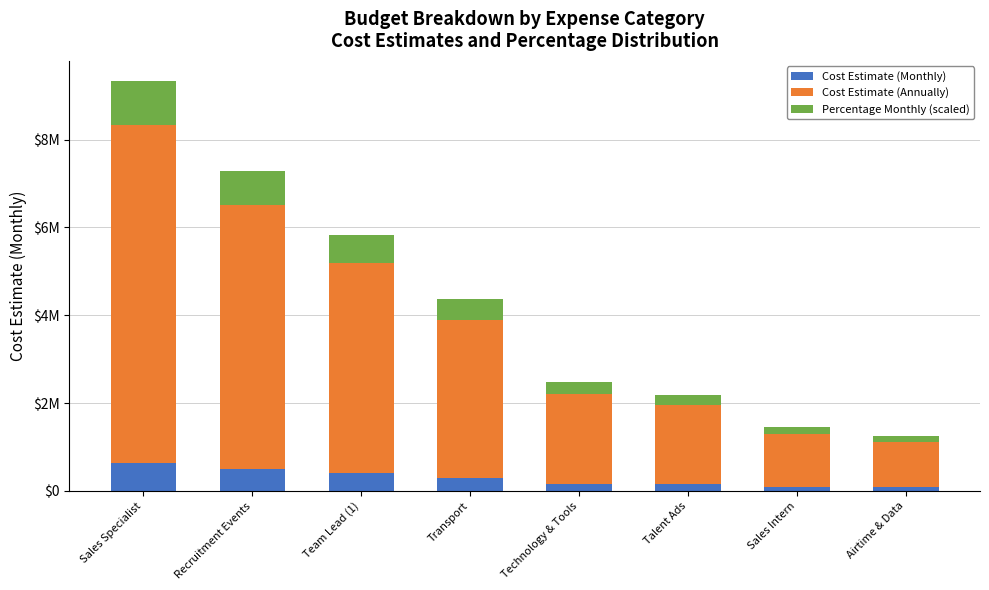

At Team Lead (1), list the series in order from smallest to largest.

Cost Estimate (Monthly), Percentage Monthly (scaled), Cost Estimate (Annually)